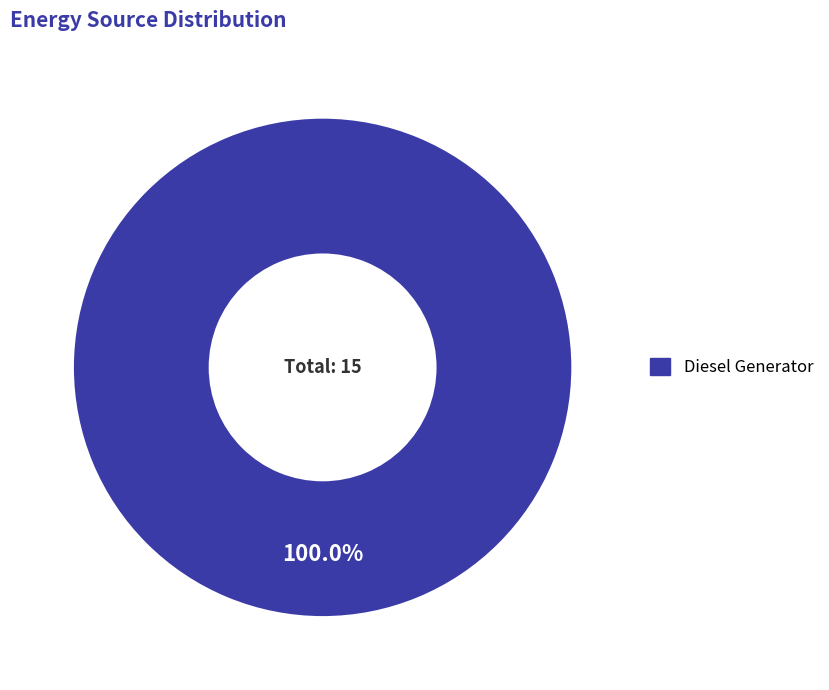

Does any single category account for the majority?

Yes